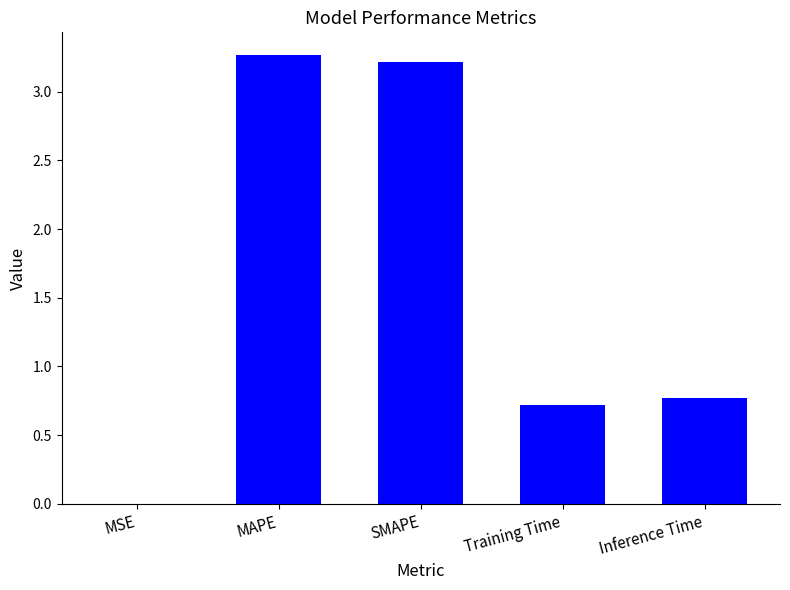

Which has a higher value, Training Time or MSE?

Training Time